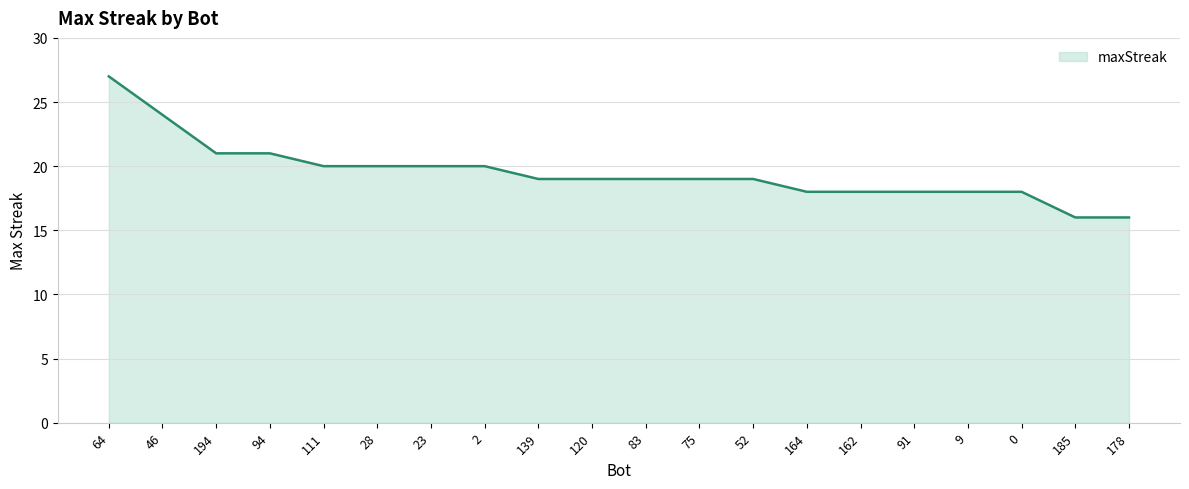

What position from the left is 64?

1